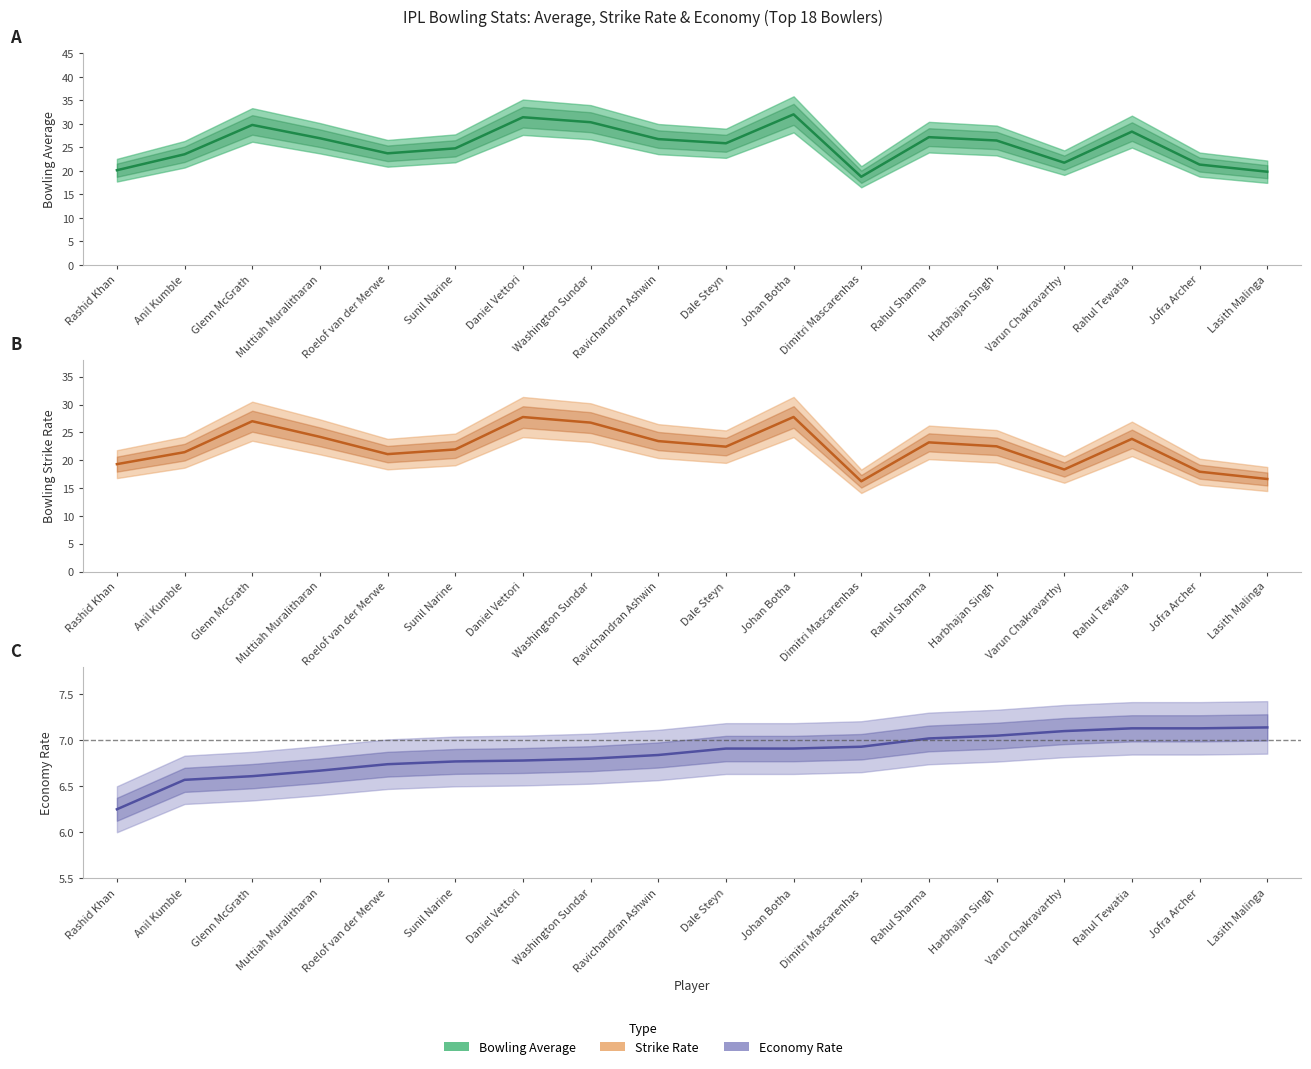

At Johan Botha, list the series in order from smallest to largest.

Econ, SR, Avg